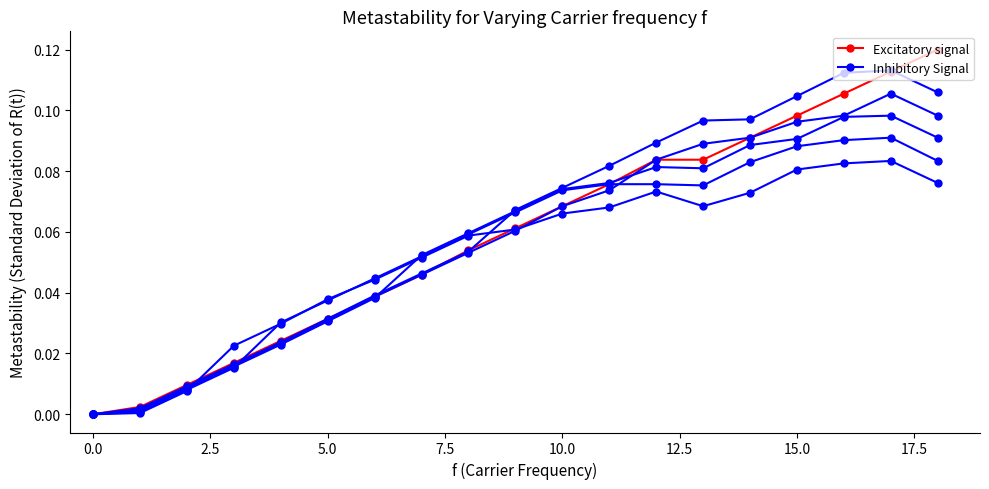

Rank the series at 11 from highest to lowest value.

Excitatory signal, Inhibitory Signal